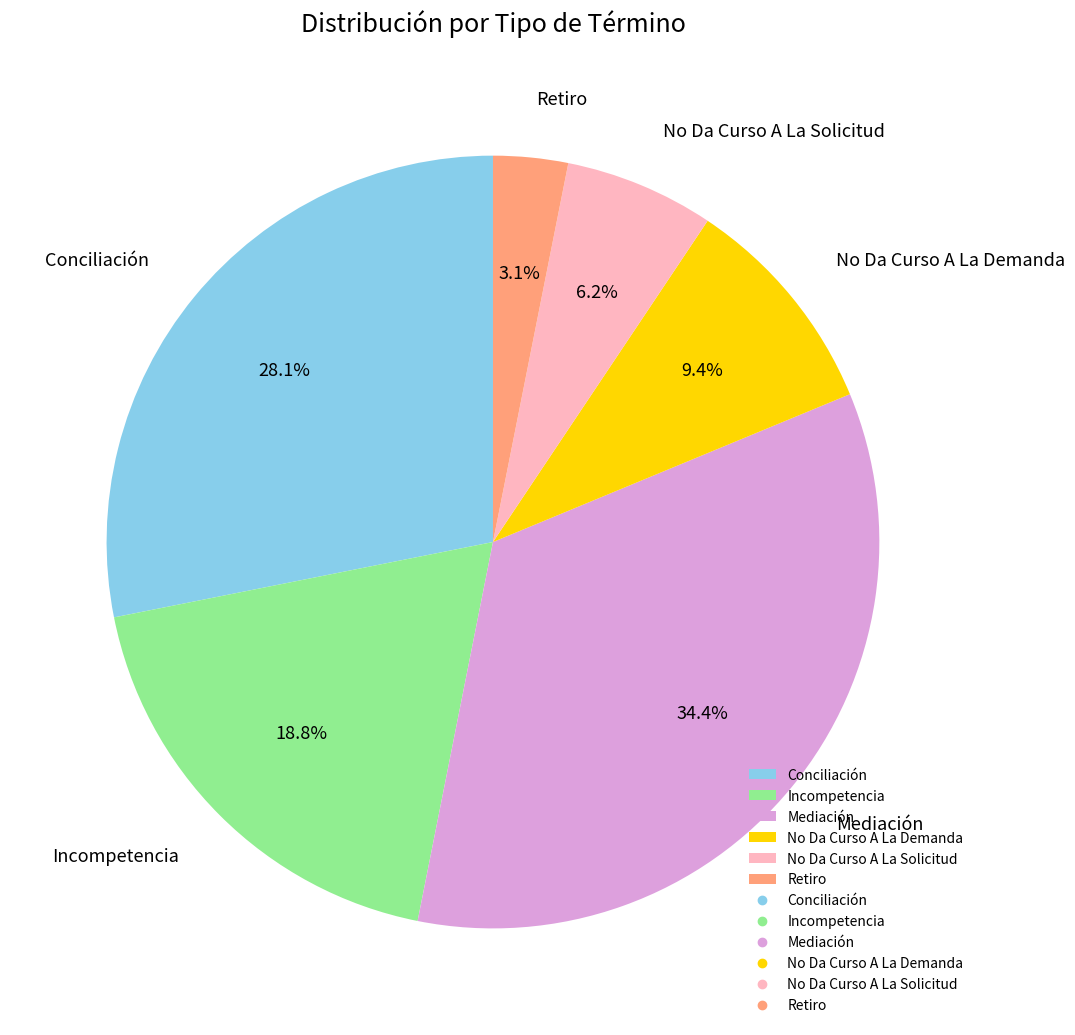

What is the smallest slice in the pie chart?

Retiro